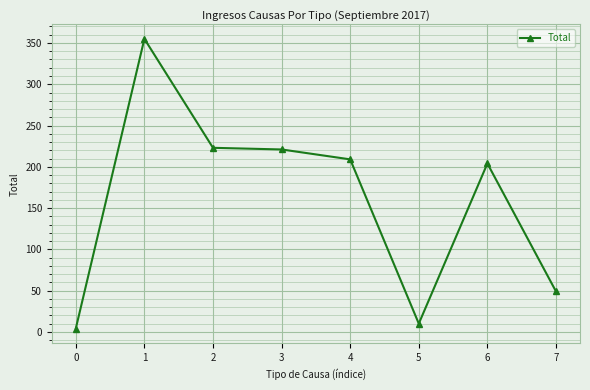

Is this an area chart (filled region under the line)?

No